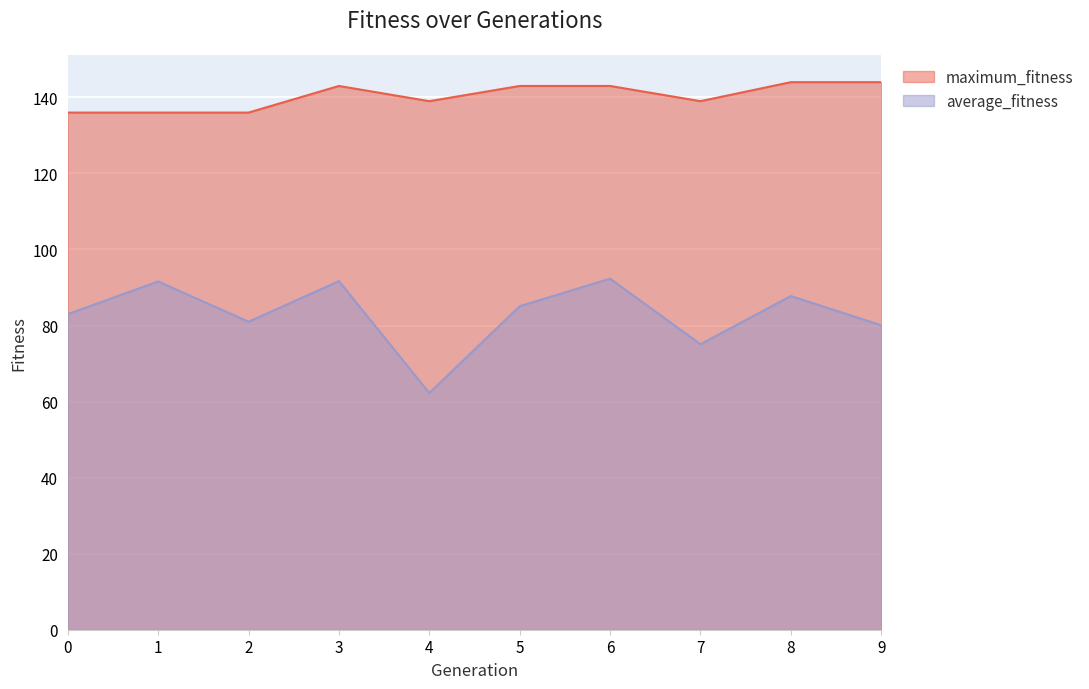

What is the minimum value shown in the chart?

62.2